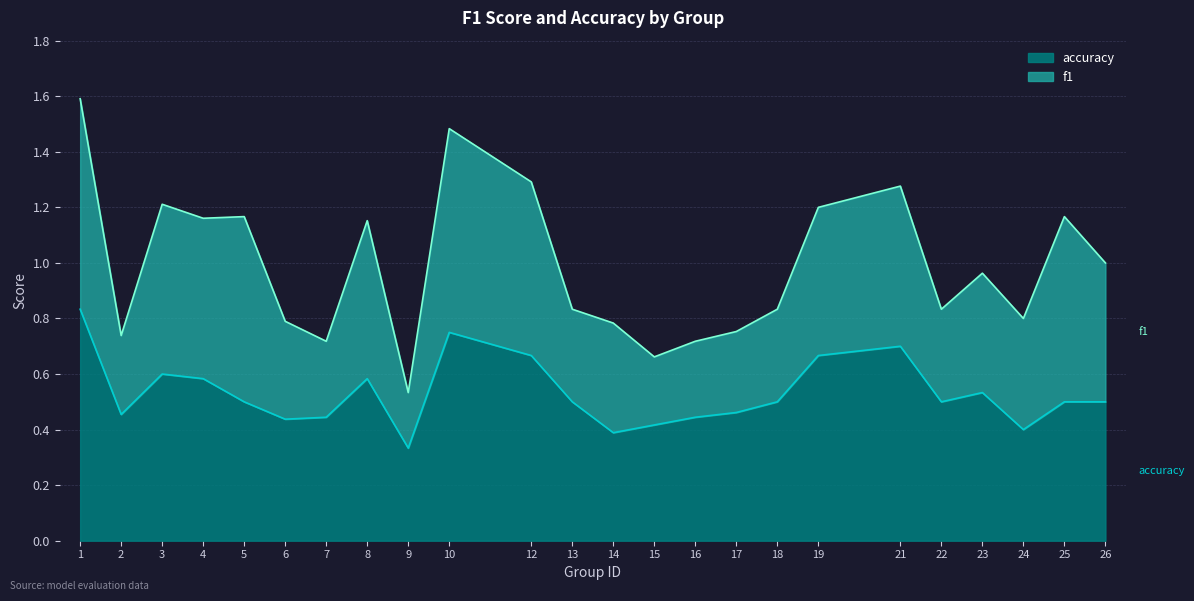

Read the value at 3.

0.6